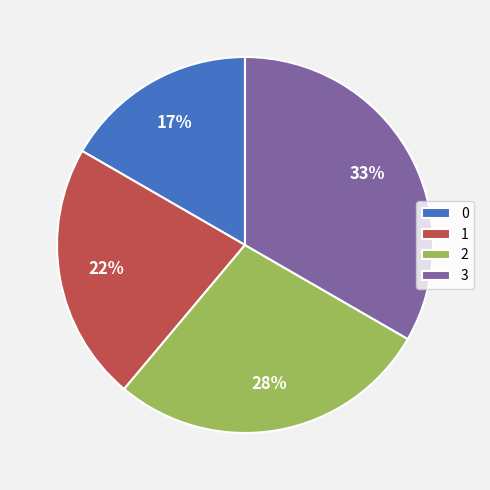

Combined, do 1 and 3 account for over 50%?

Yes